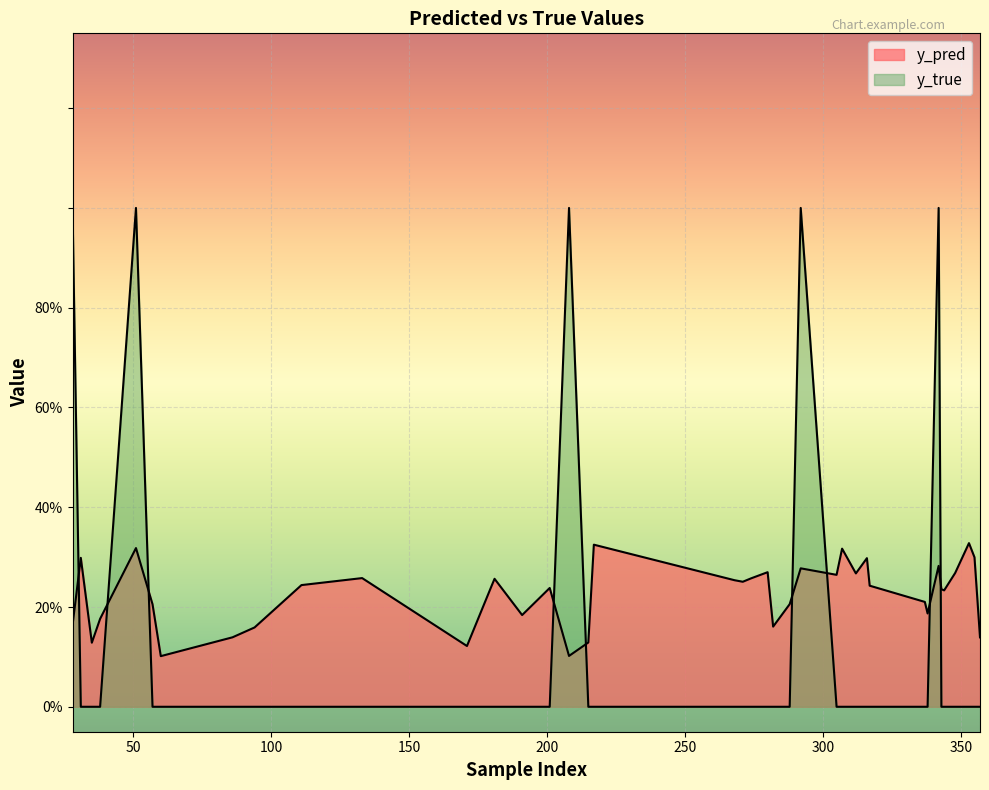

True or false: y_pred has a value of 0.3 at 181.

True